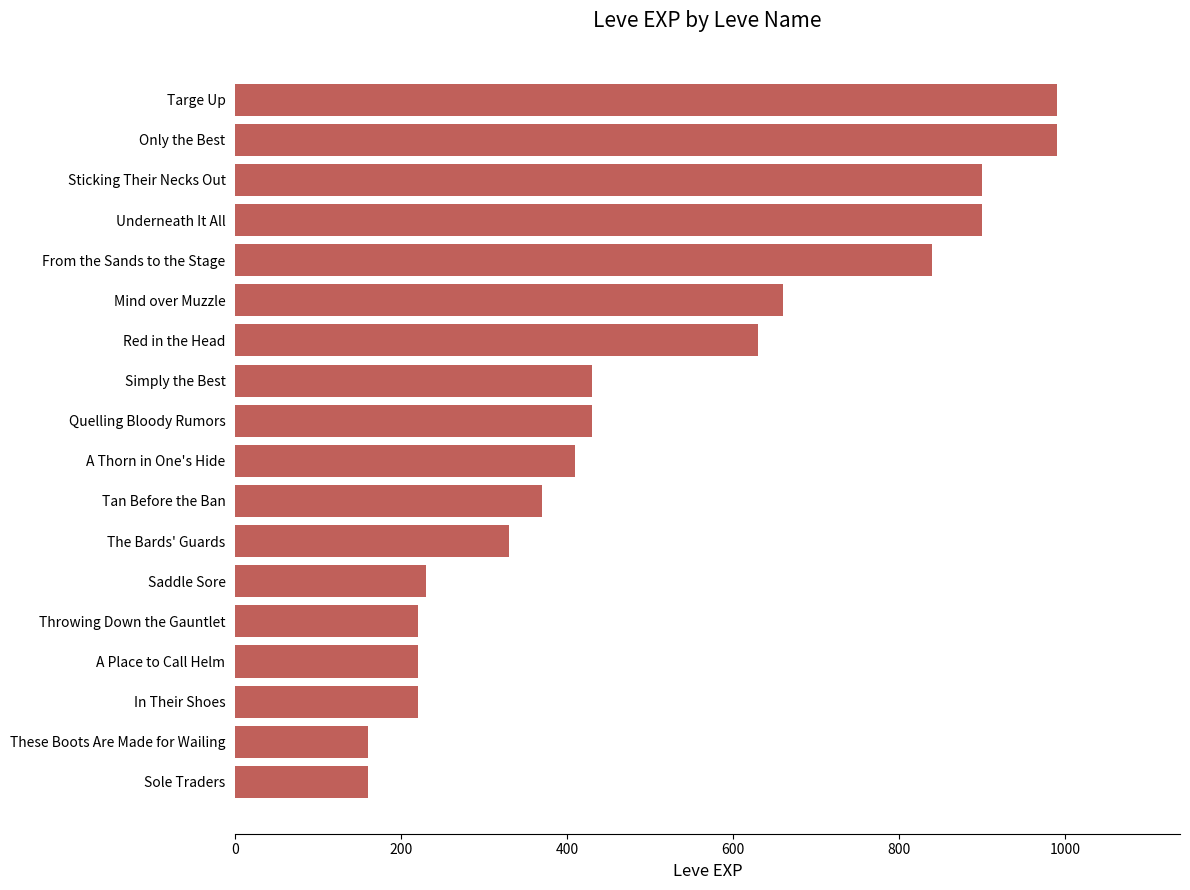

The chart shows a value of 900 at Sticking Their Necks Out. True or false?

True